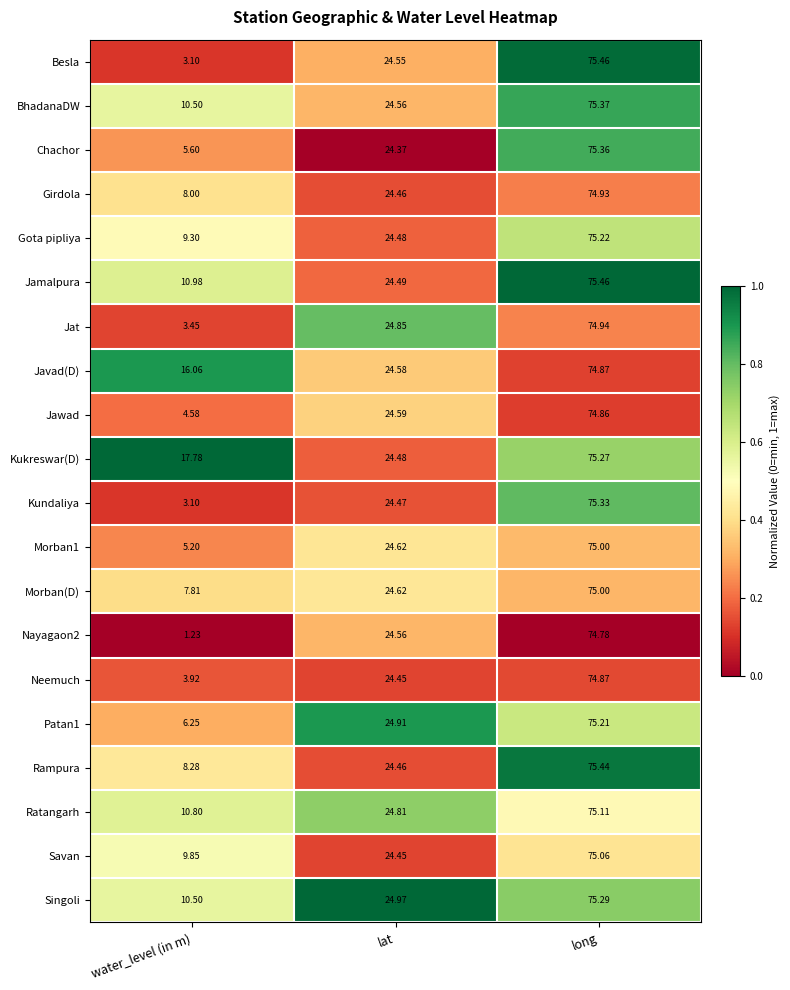

Rank the categories by Patan1 value from lowest to highest.

water_level (in m), lat, long